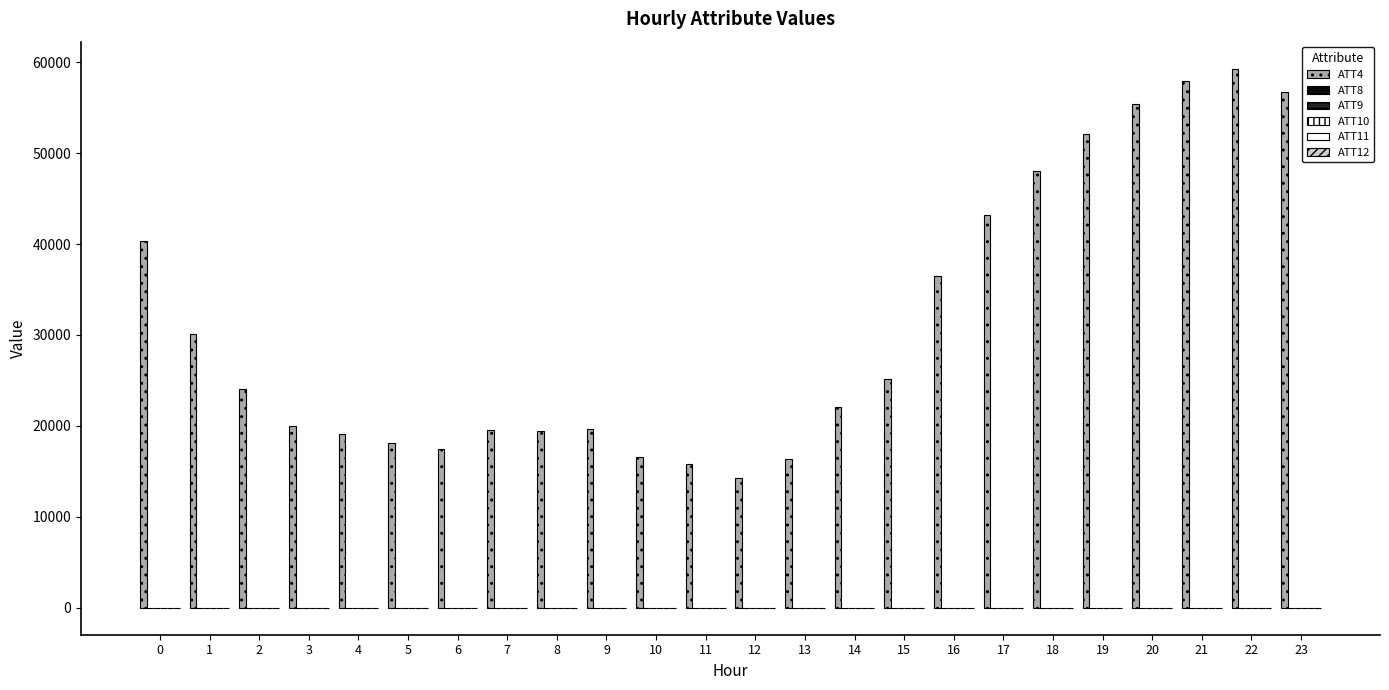

How many series are shown in this chart?

6